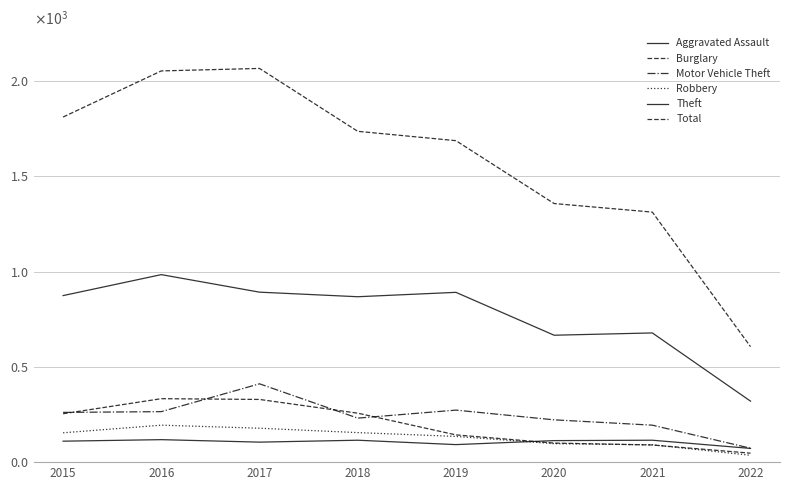

Is this an area chart (filled region under the line)?

No